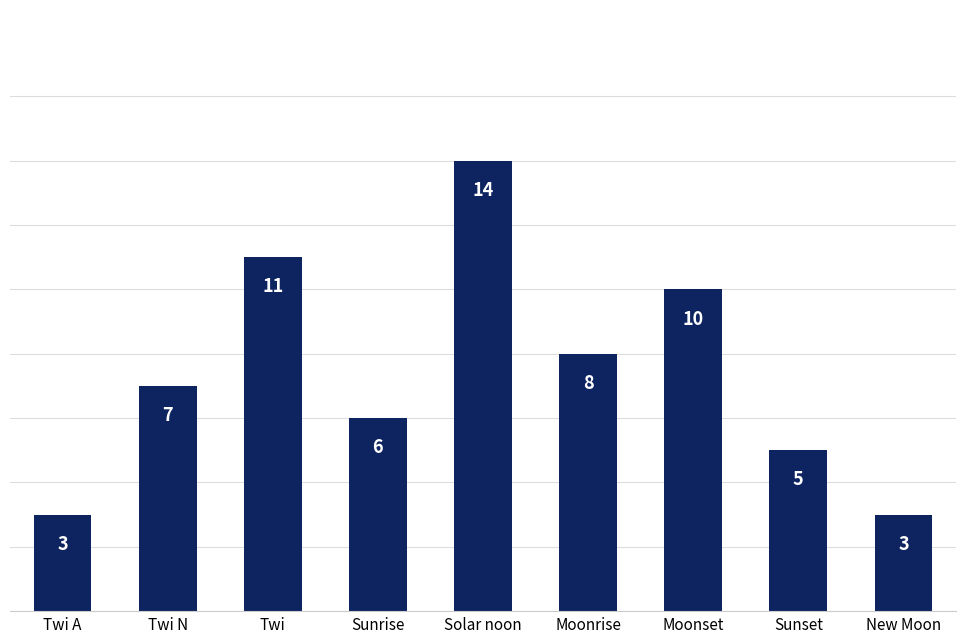

Does the chart contain any negative values?

No